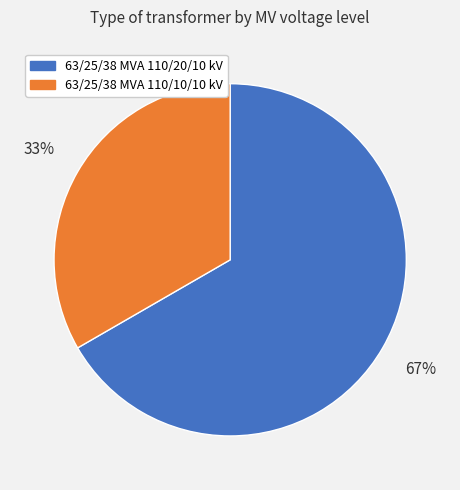

Which category has the biggest portion of the pie?

63/25/38 MVA 110/20/10 kV